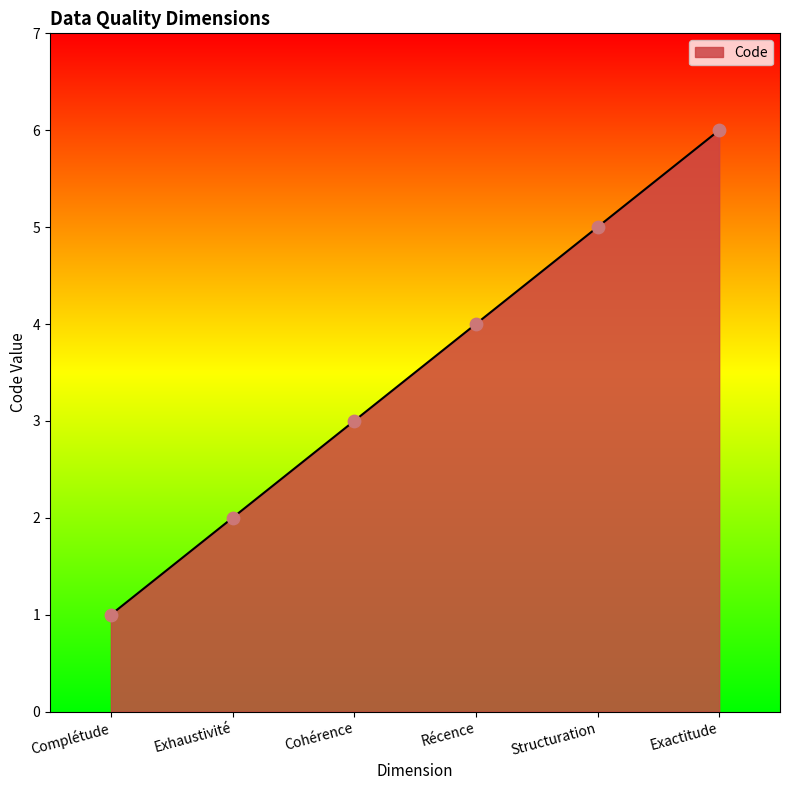

What is the change in value from Récence to Exactitude?

+2